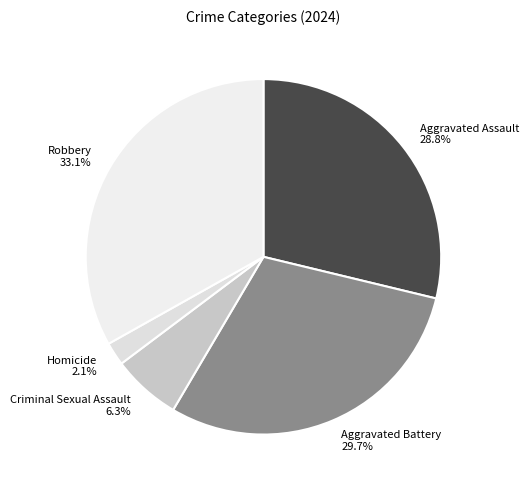

Between Aggravated Assault and Homicide, which is larger?

Aggravated Assault